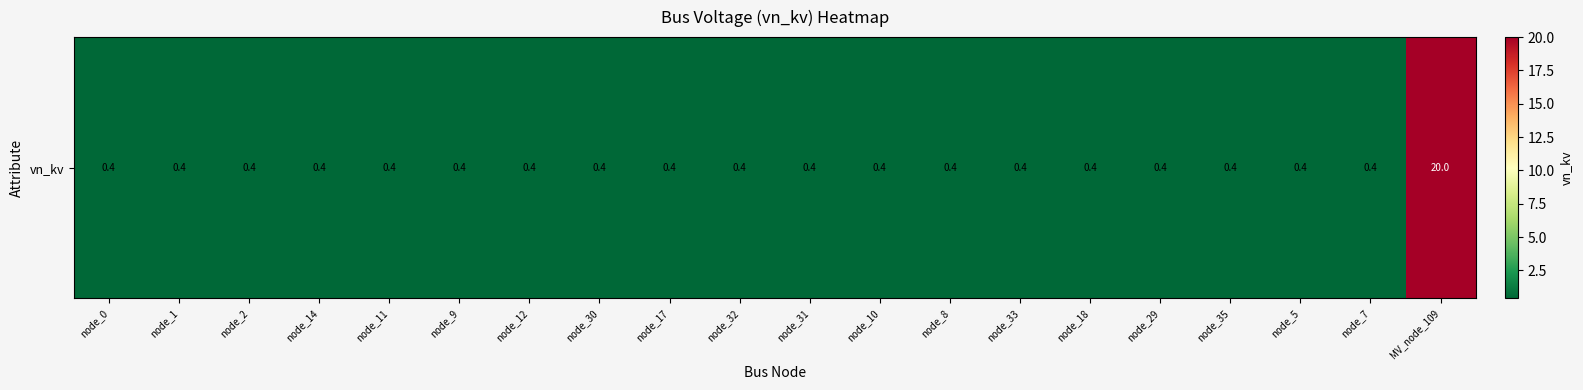

Rank the categories by value from highest to lowest.

MV_node_109, node_0, node_1, node_2, node_14, node_11, node_9, node_12, node_30, node_17, node_32, node_31, node_10, node_8, node_33, node_18, node_29, node_35, node_5, node_7